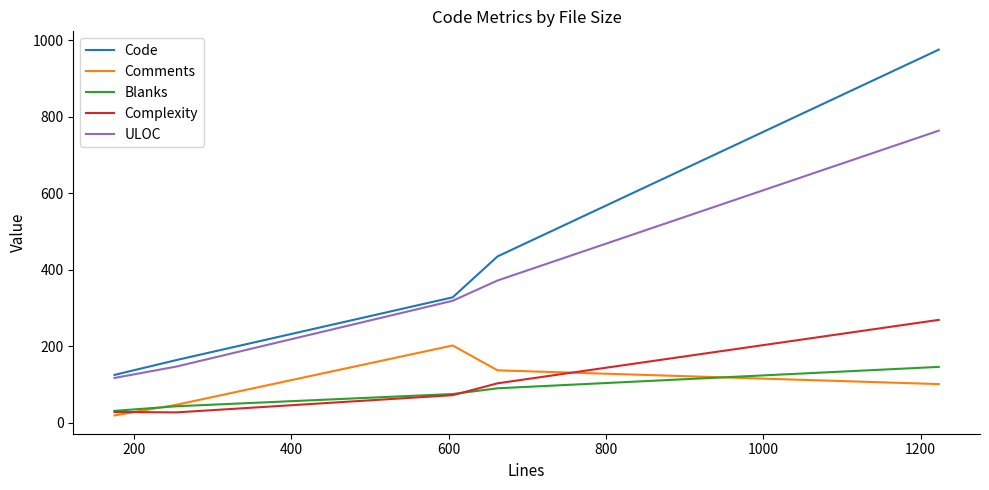

Which series has the largest total across all categories?

Code